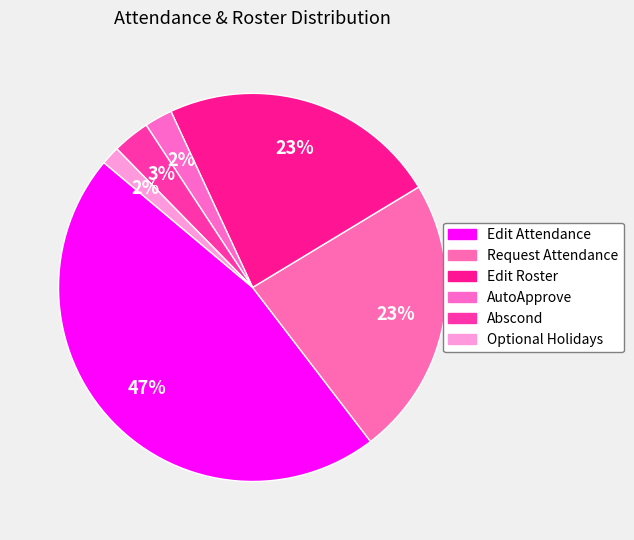

What is the ratio of the value at Request Attendance to the value at Edit Attendance?

0.5